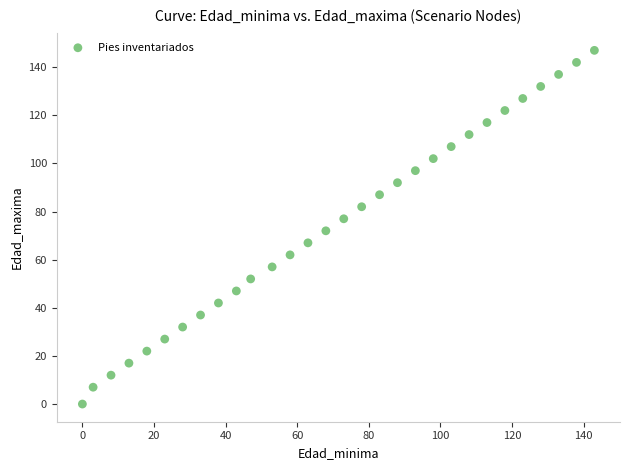

What is the range of X values (max minus min)?

143